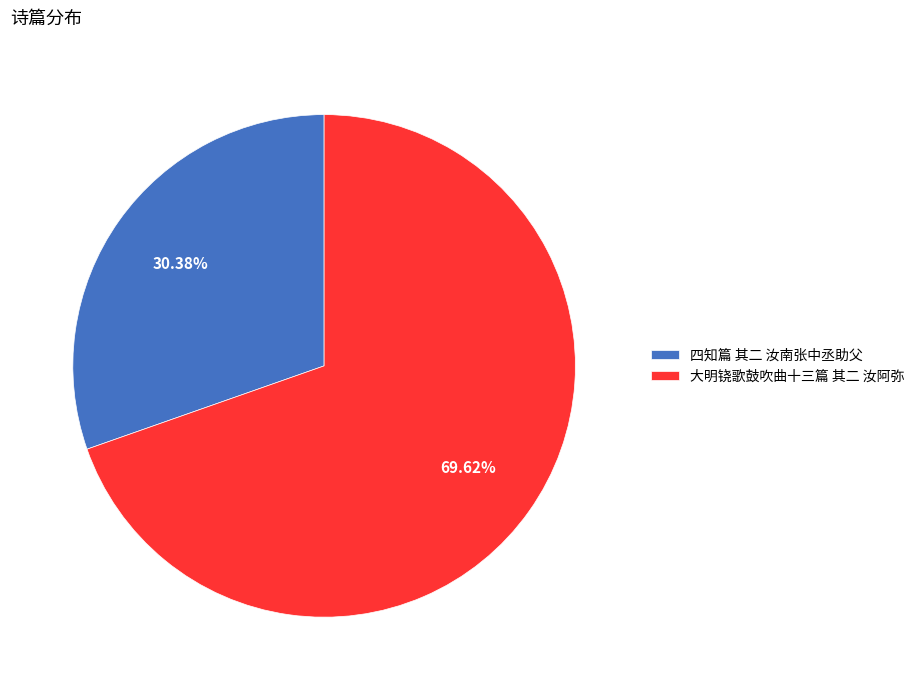

Approximately how many times larger is the value at 大明铙歌鼓吹曲十三篇 其二 汝阿弥 compared to 四知篇 其二 汝南张中丞助父?

2.3